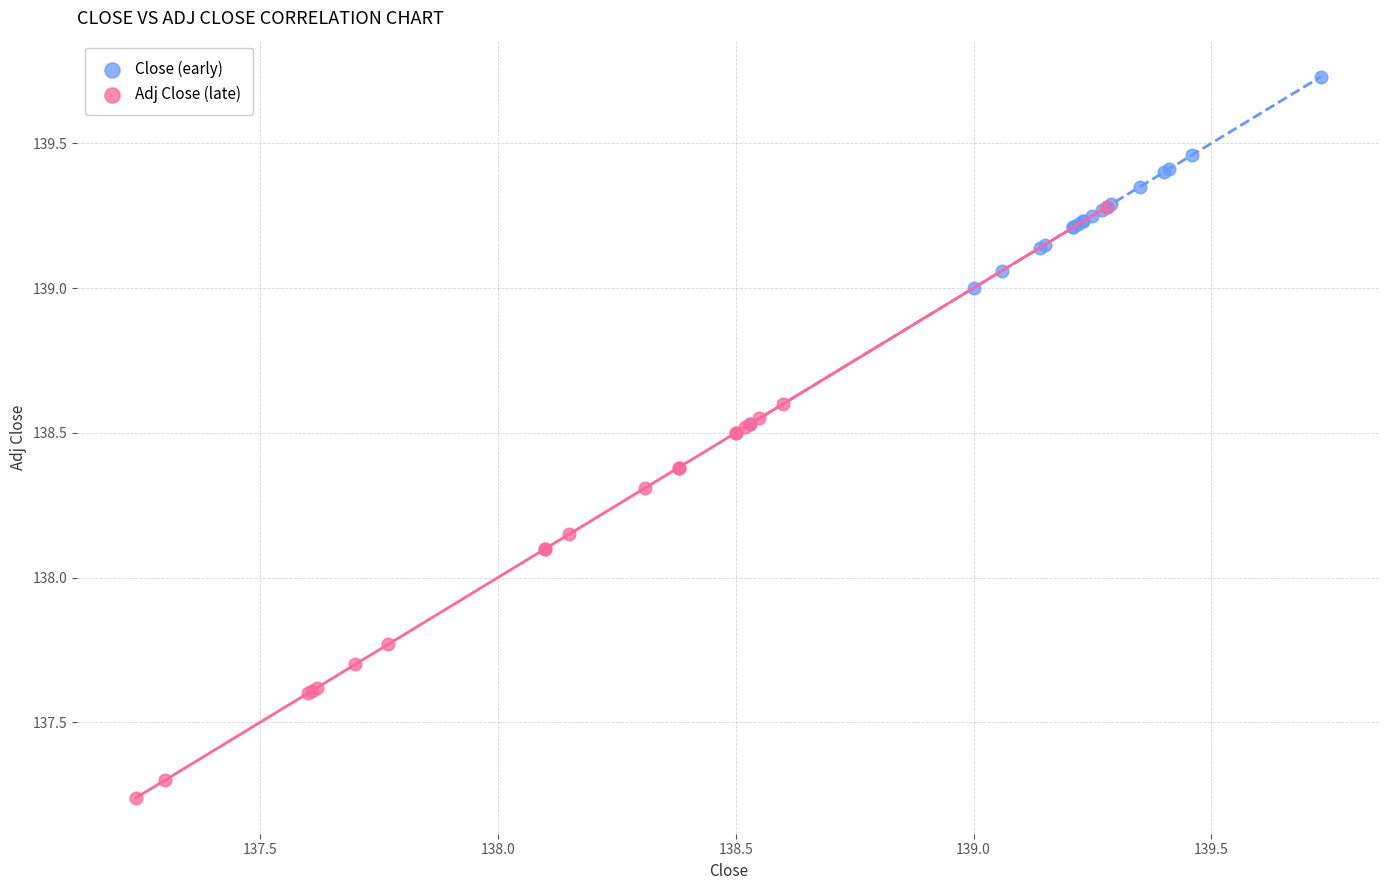

Which series reaches the maximum Y coordinate?

Close (early)